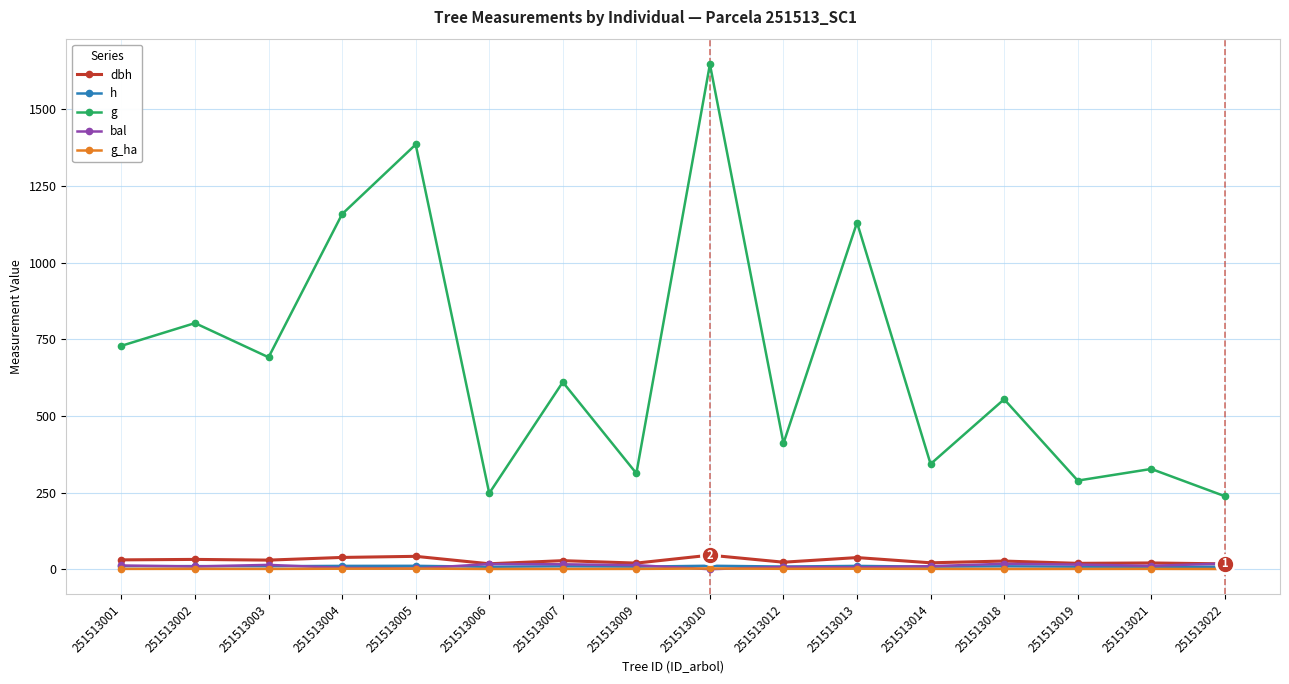

True or false: g_ha has a value of 0.9 at 251513007.

True